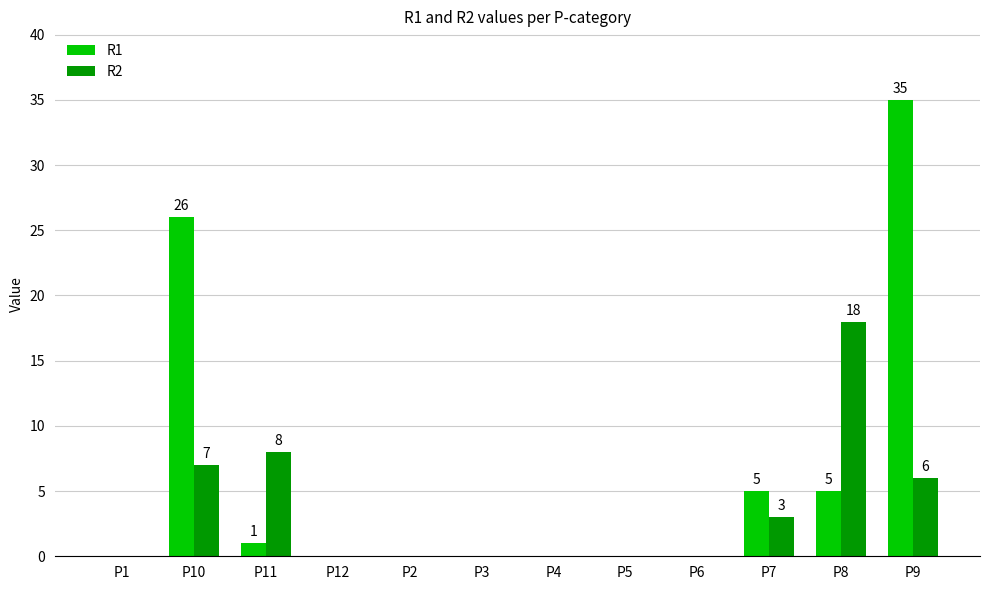

At which category is the sum across all series the highest?

P9